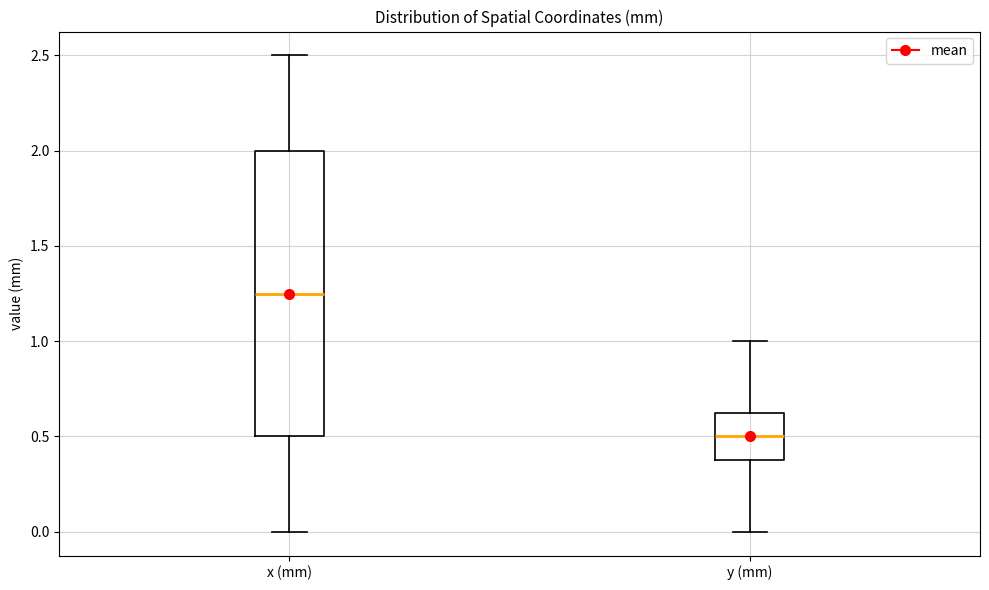

Reading left to right, read every box against the y-axis: the position of its median line, the range the box covers, and the ends of its whiskers. The values are not printed on the chart, so give them approximately, as read against the axis.

x (mm): median 1.25, box 0.50 to 2.00, whiskers 0.00 to 2.50
y (mm): median 0.50, box 0.40 to 0.65, whiskers 0.00 to 1.00